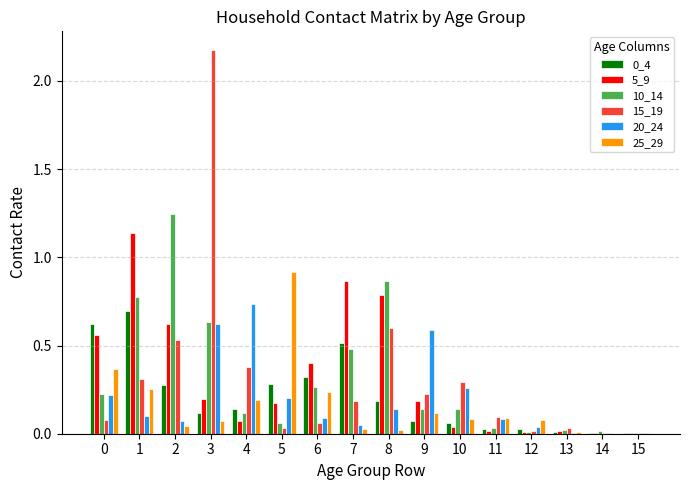

How many groups of bars are there?

16